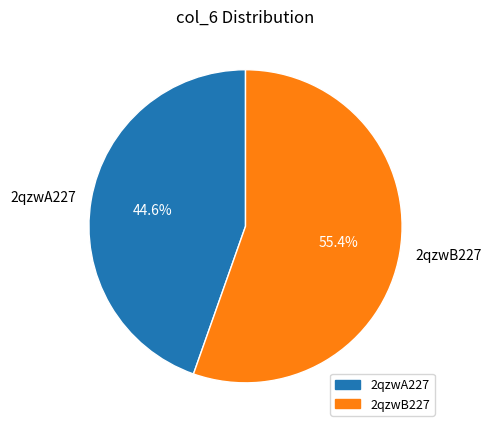

Is the sum of 2qzwA227 and 2qzwB227 greater than half?

Yes